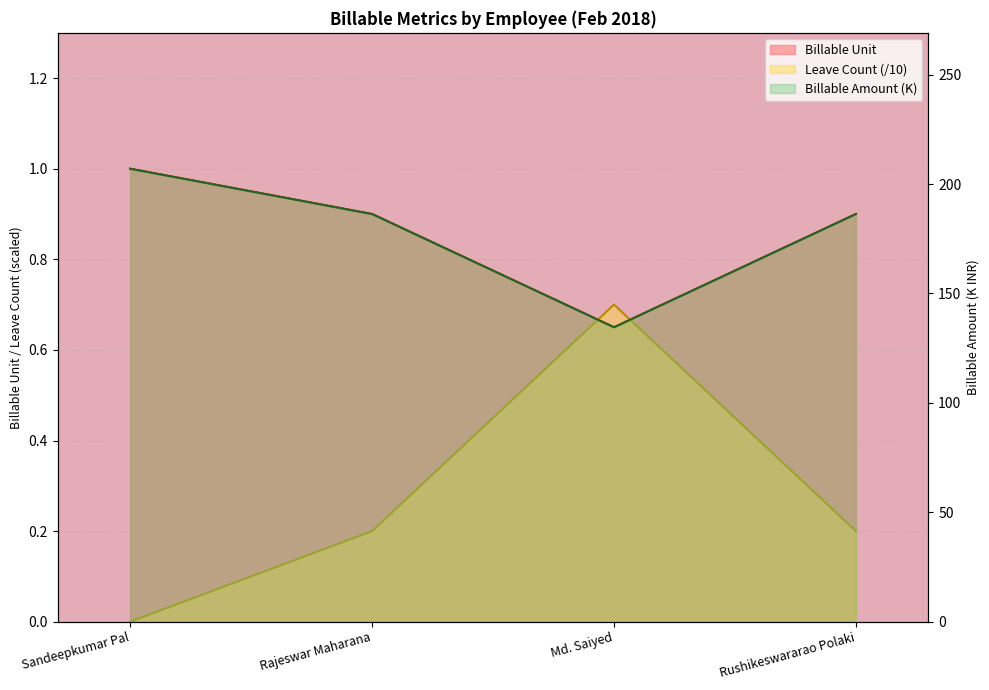

At which category does Billable Amount reach its first local valley?

Md. Saiyed